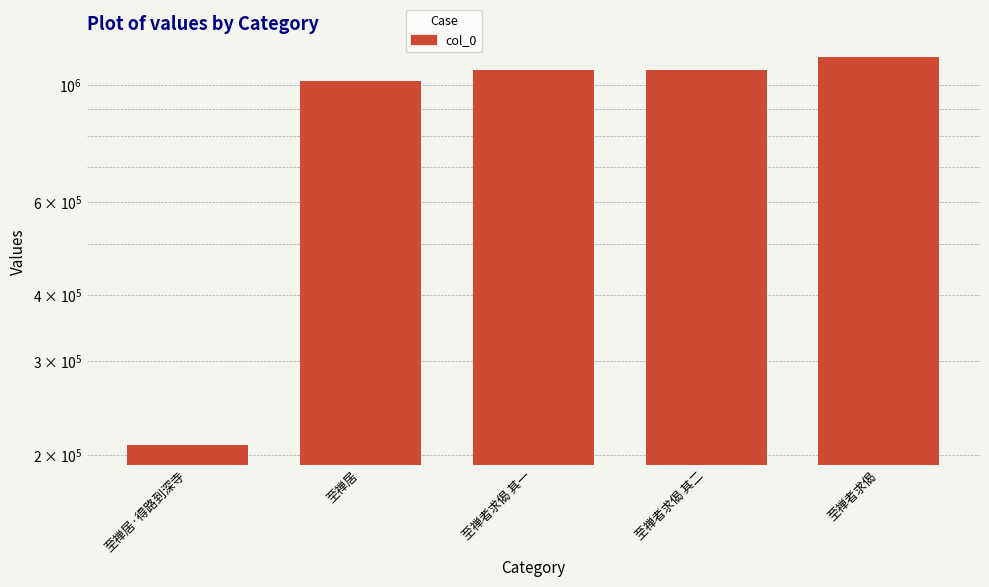

The chart shows a value of 285254 at 至禅居·得路到深寺. True or false?

False